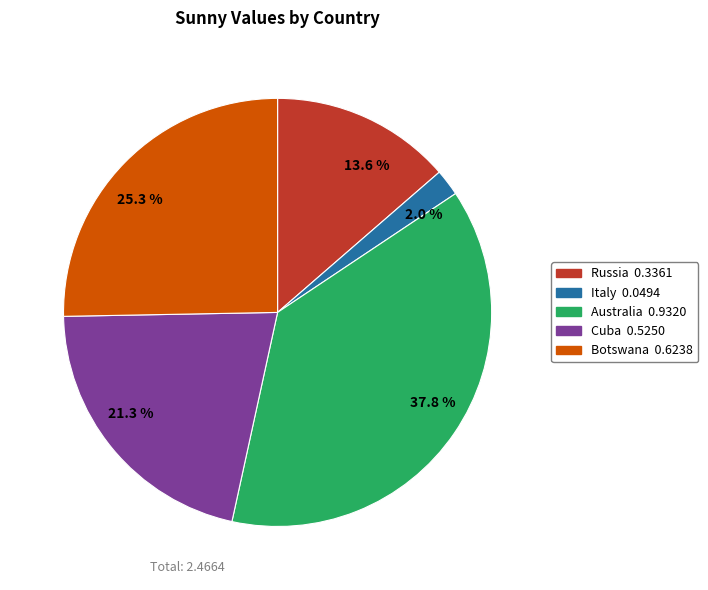

Which has a higher value, 21.3 % or 37.8 %?

37.8 %